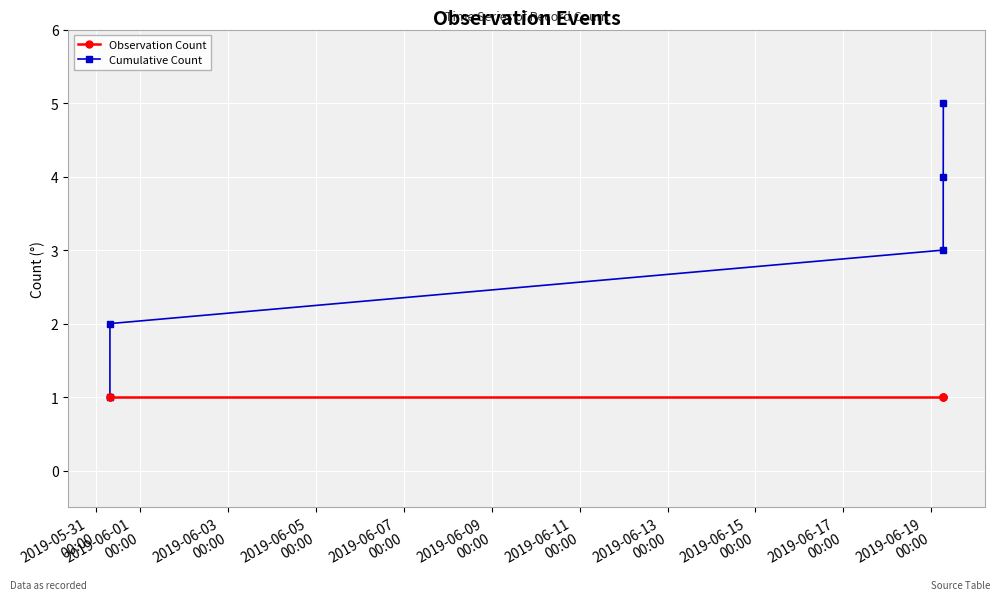

What is the difference between the maximum and second lowest values in the Cumulative Count series?

3